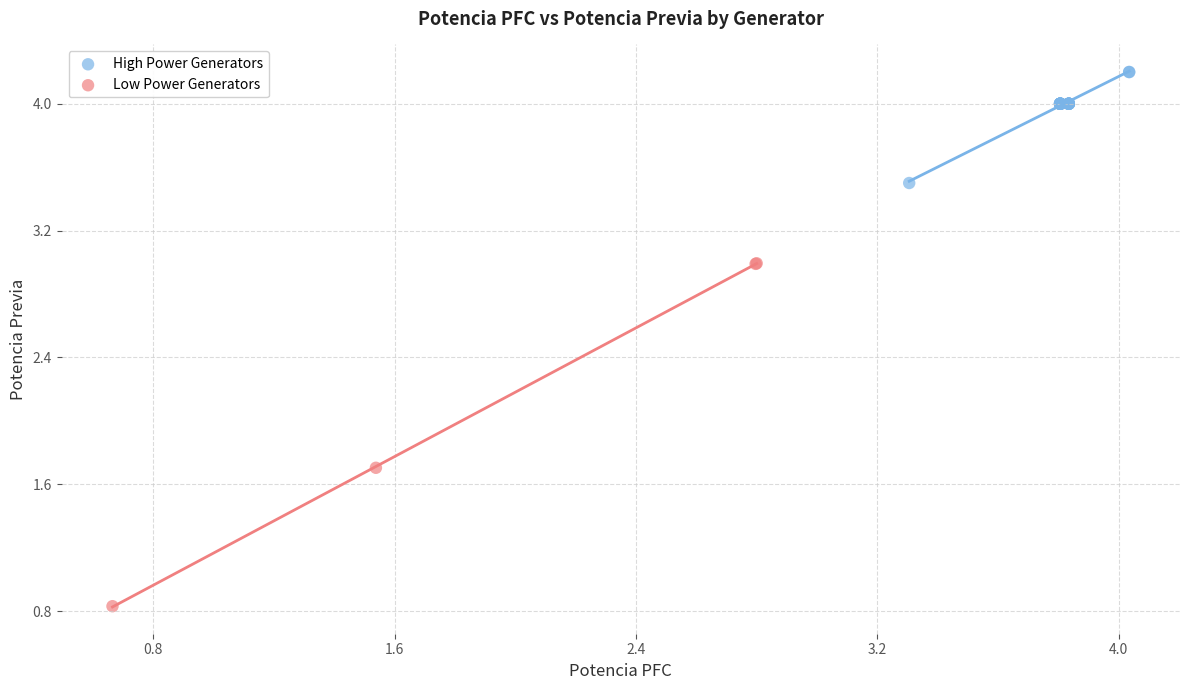

Which series contains the lowest Y value?

Low Power Generators